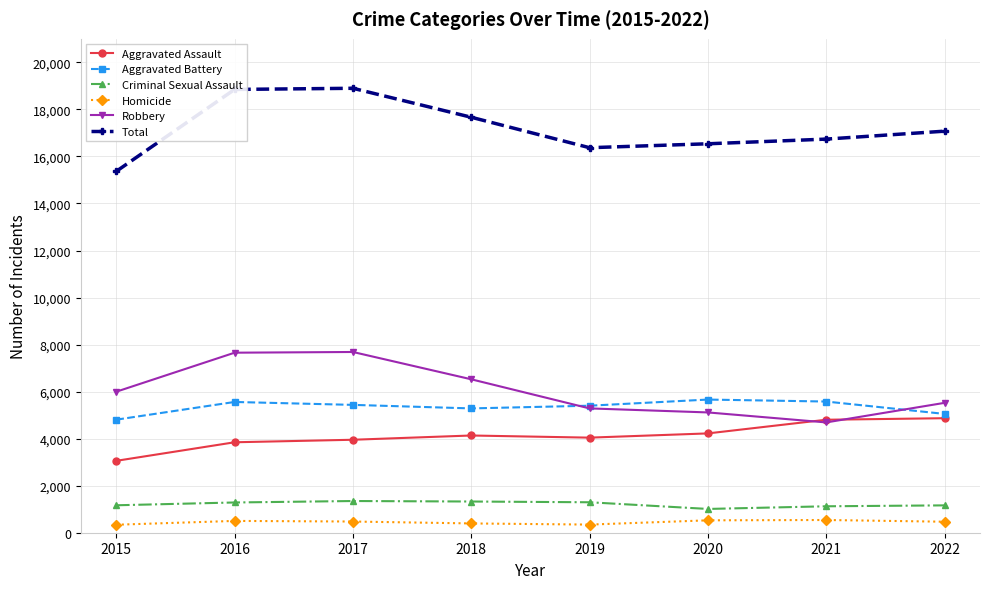

What is the value of the Robbery point at the 7th from the left?

4690